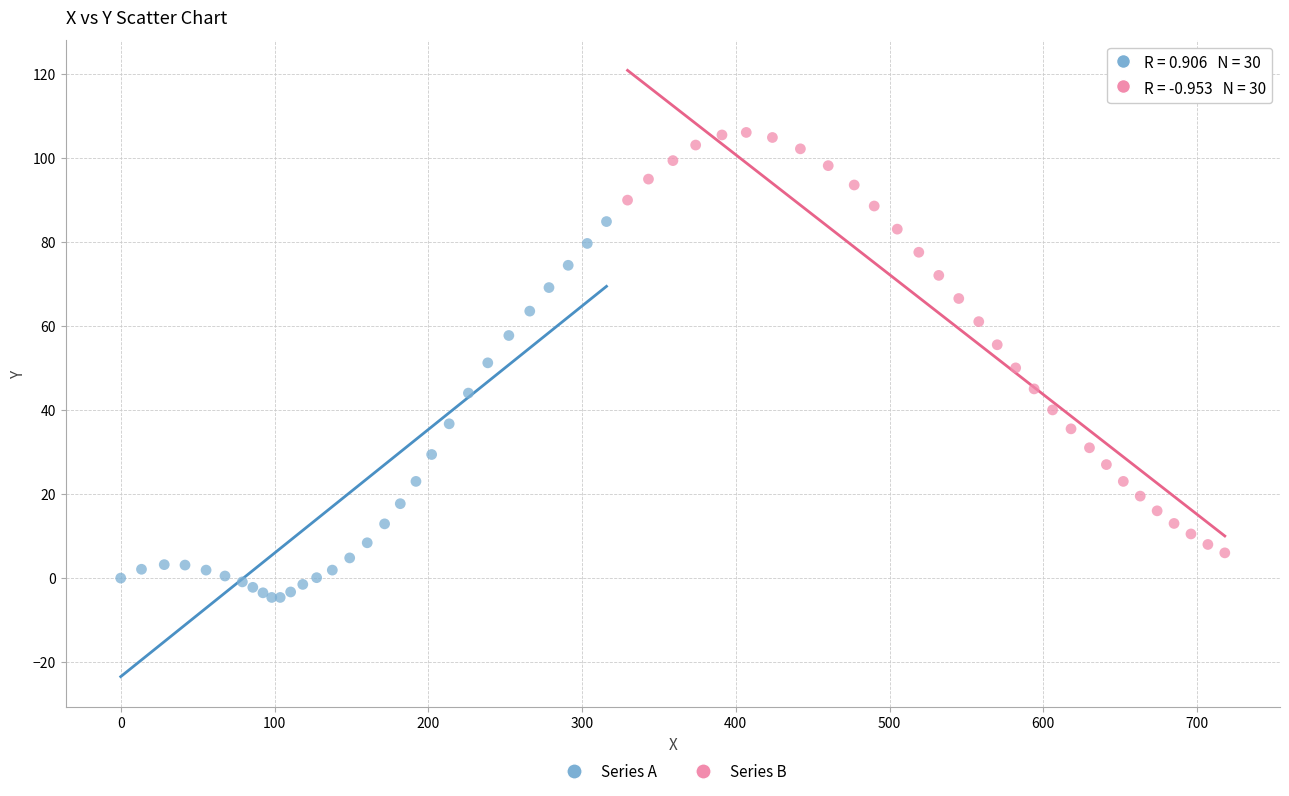

Which series contains the highest Y value?

Series B